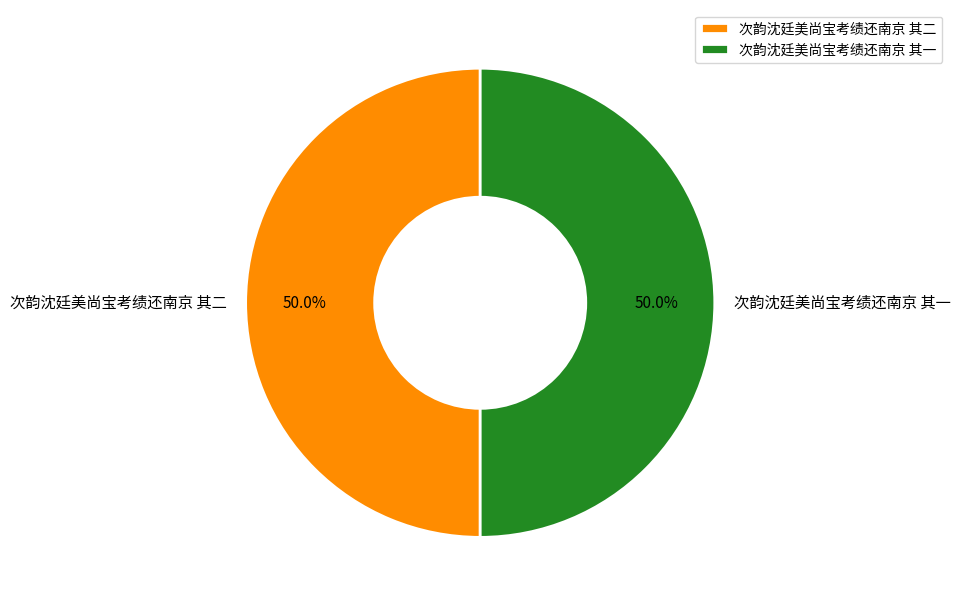

What percentage do 次韵沈廷美尚宝考绩还南京 其二 and 次韵沈廷美尚宝考绩还南京 其一 together represent?

100.0%